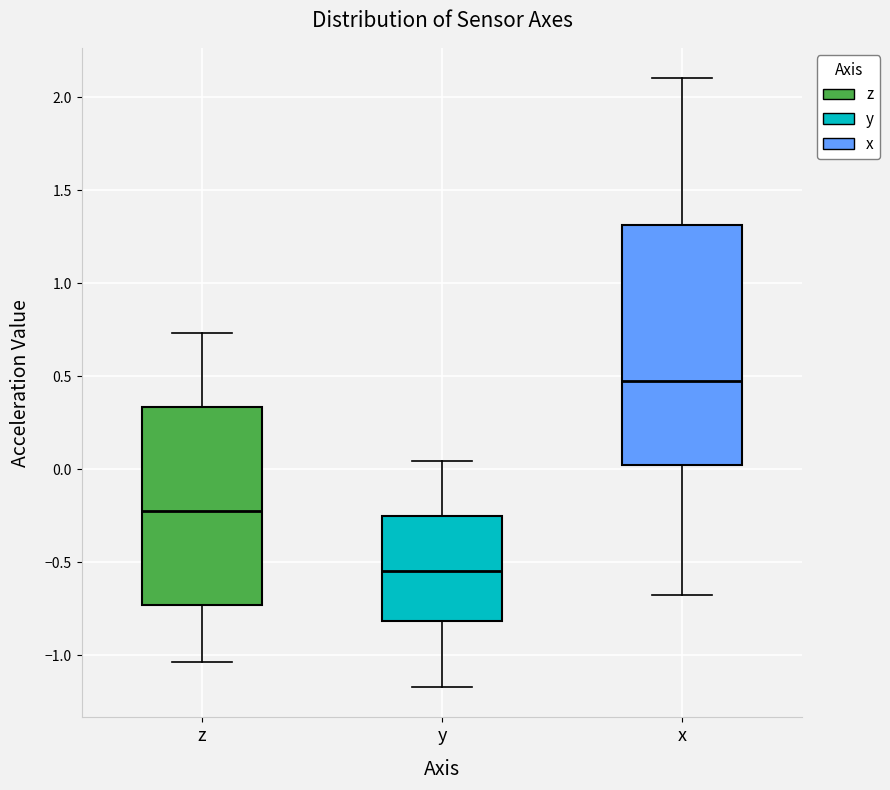

Reading left to right, transcribe this box plot: for each box, give where its median line is, the range the box spans, and where its two whiskers end, as read against the y-axis. The values are not printed on the chart, so give them approximately, as read against the axis.

z: median -0.25, box -0.75 to 0.35, whiskers -1.05 to 0.75
y: median -0.55, box -0.80 to -0.25, whiskers -1.15 to 0.05
x: median 0.45, box 0.00 to 1.30, whiskers -0.70 to 2.10